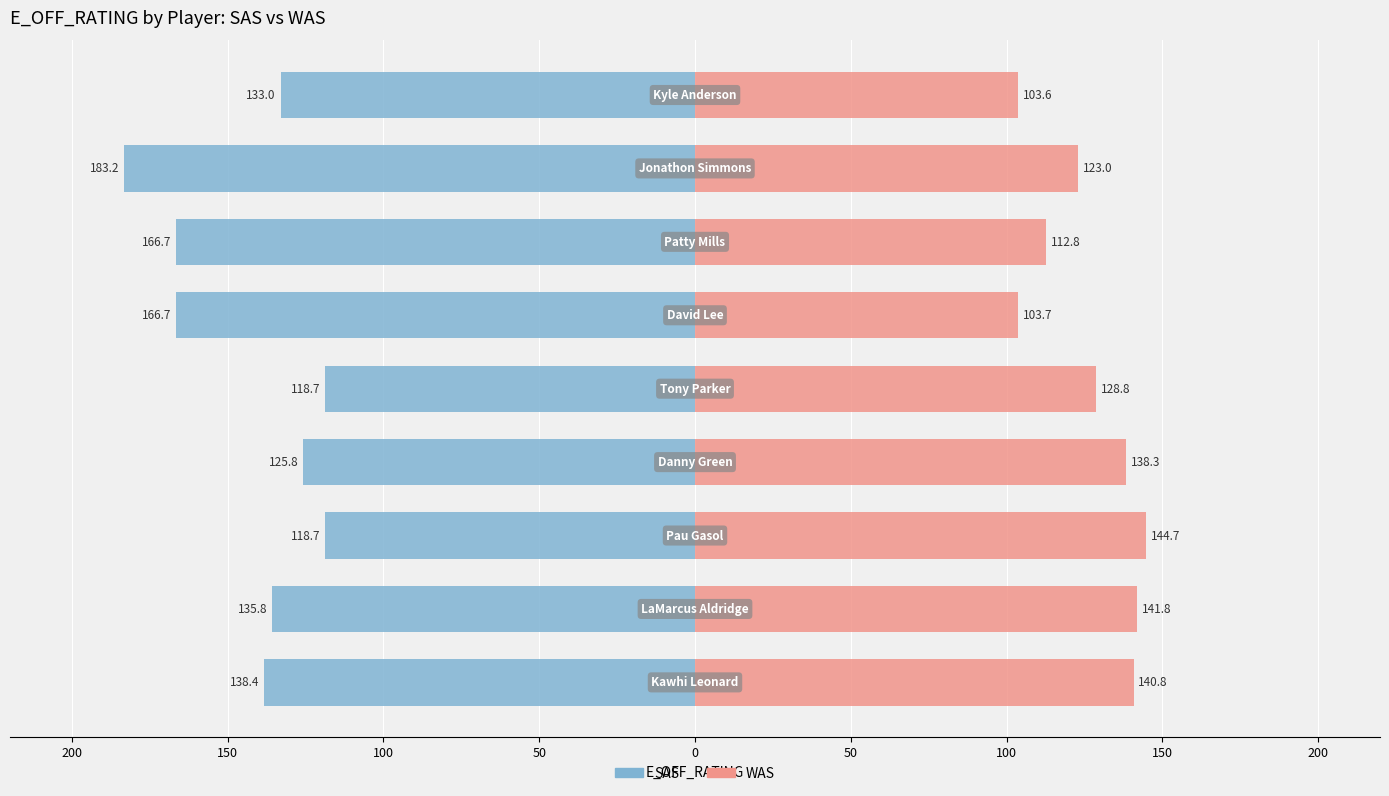

At 150, list the series in order from smallest to largest.

SAS, WAS